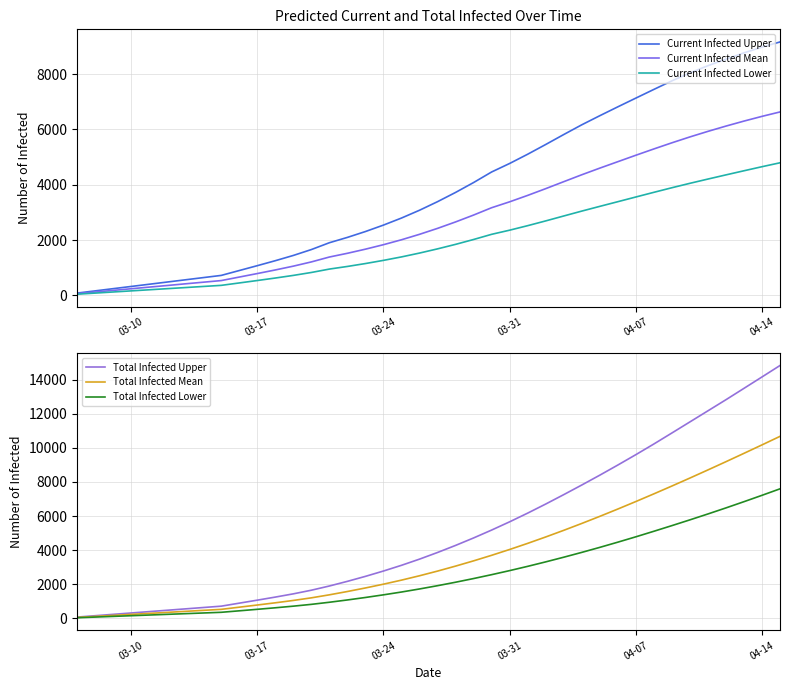

True or false: Total Infected Upper and Current Infected Upper cross at least once.

False